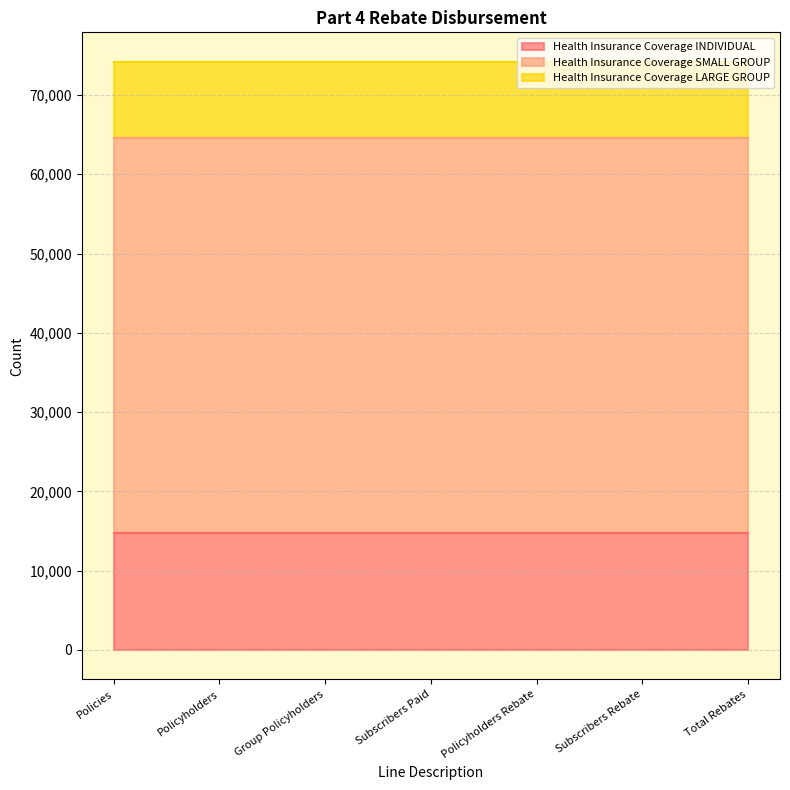

What is the average value of the Health Insurance Coverage INDIVIDUAL series?

14751